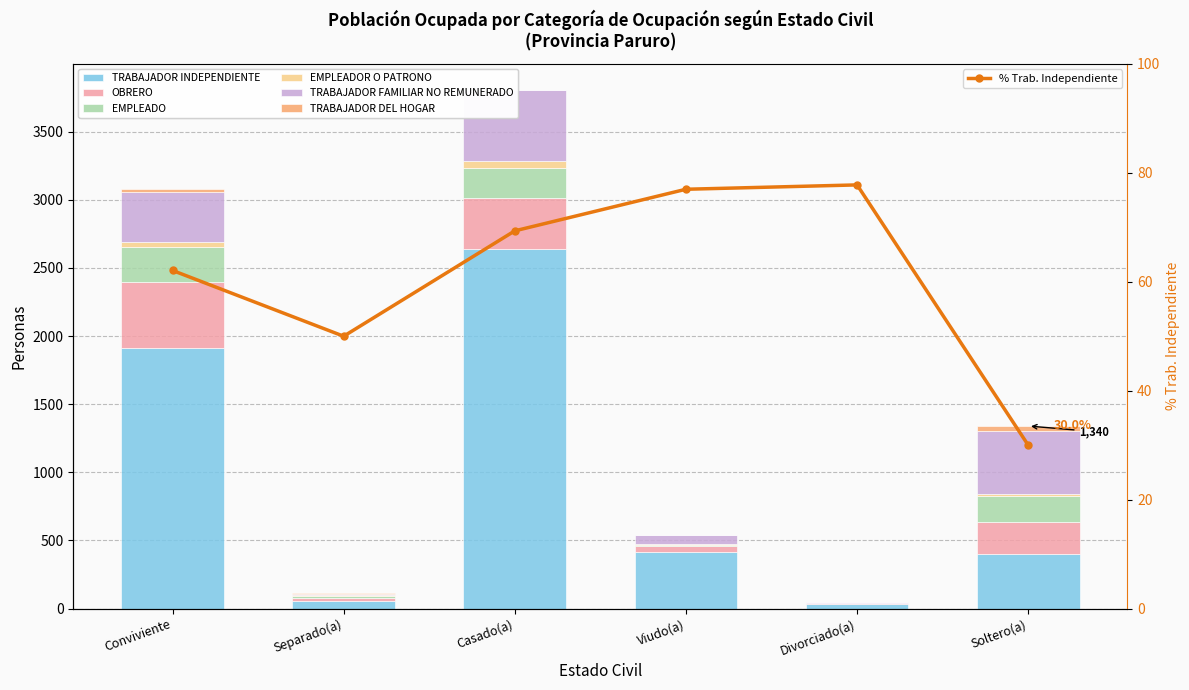

At which label does EMPLEADOR O PATRONO reach its minimum?

Divorciado(a)